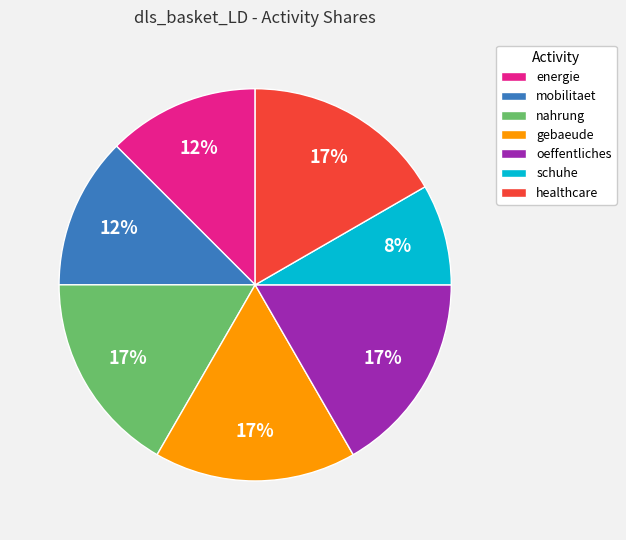

Does any single category account for the majority?

No